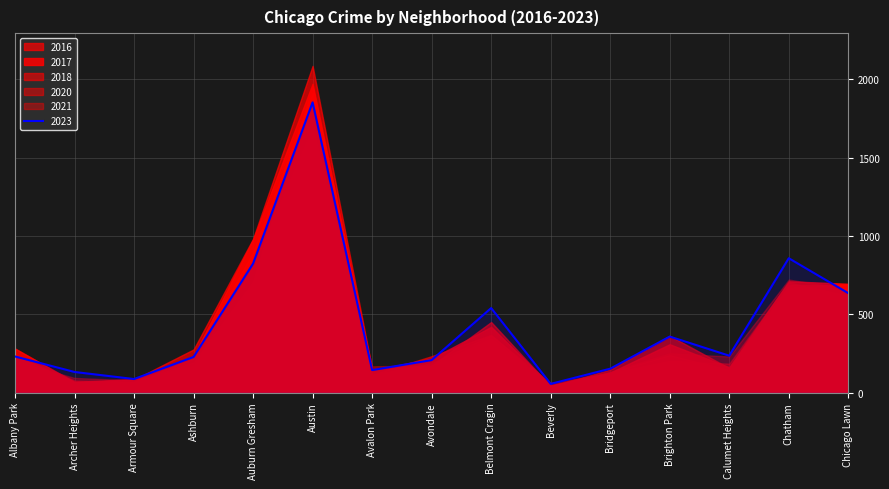

After their last crossing, which series has the higher values: 2017 or 2023?

2017